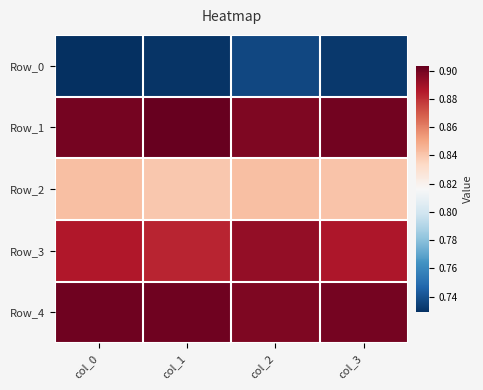

Reading right to left, extract all data points from this chart.

Row_0: col_3=0.7	col_2=0.7	col_1=0.7	col_0=0.7
Row_1: col_3=0.9	col_2=0.9	col_1=0.9	col_0=0.9
Row_2: col_3=0.8	col_2=0.8	col_1=0.8	col_0=0.8
Row_3: col_3=0.9	col_2=0.9	col_1=0.9	col_0=0.9
Row_4: col_3=0.9	col_2=0.9	col_1=0.9	col_0=0.9